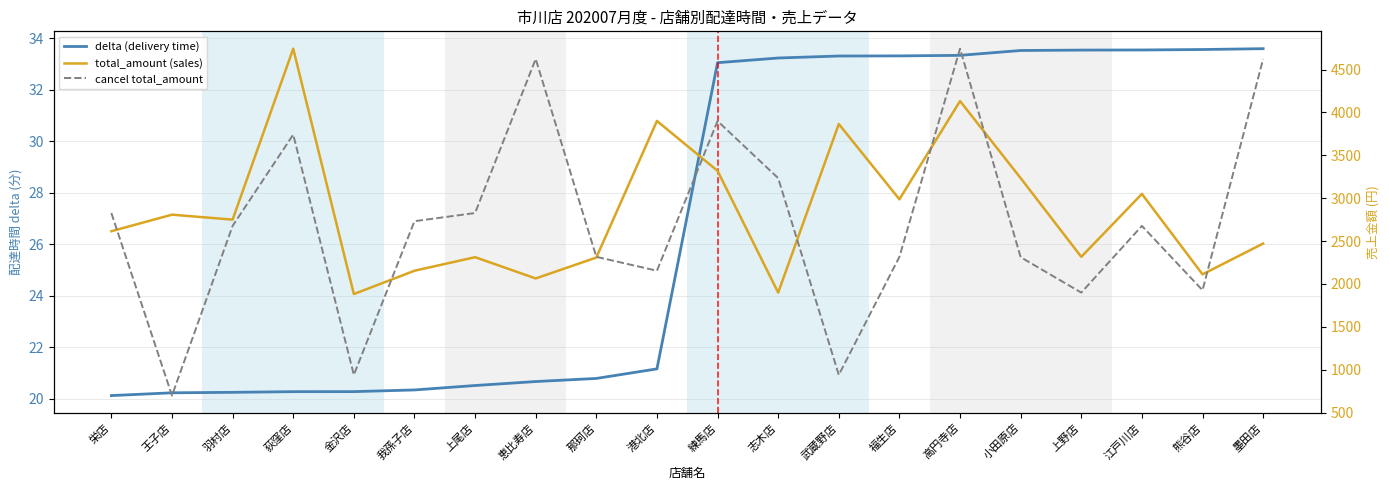

True or false: delta (delivery time) and cancel total_amount intersect in this chart.

False